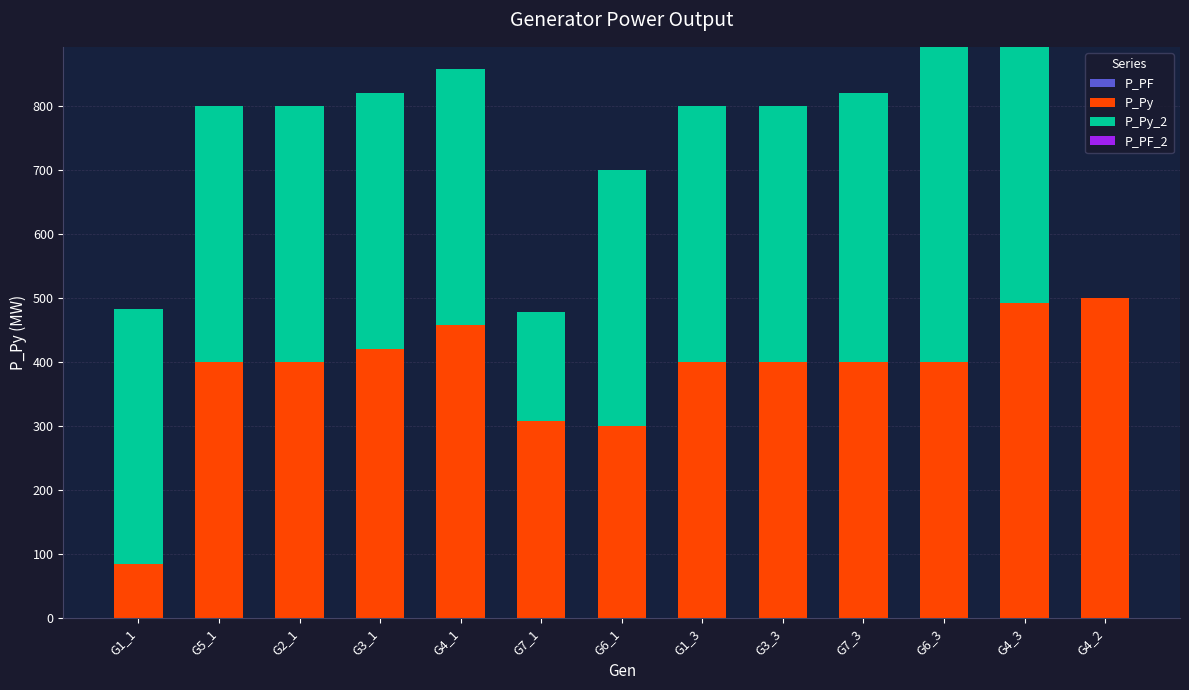

What is the total value across all series at G7_1?

477.6